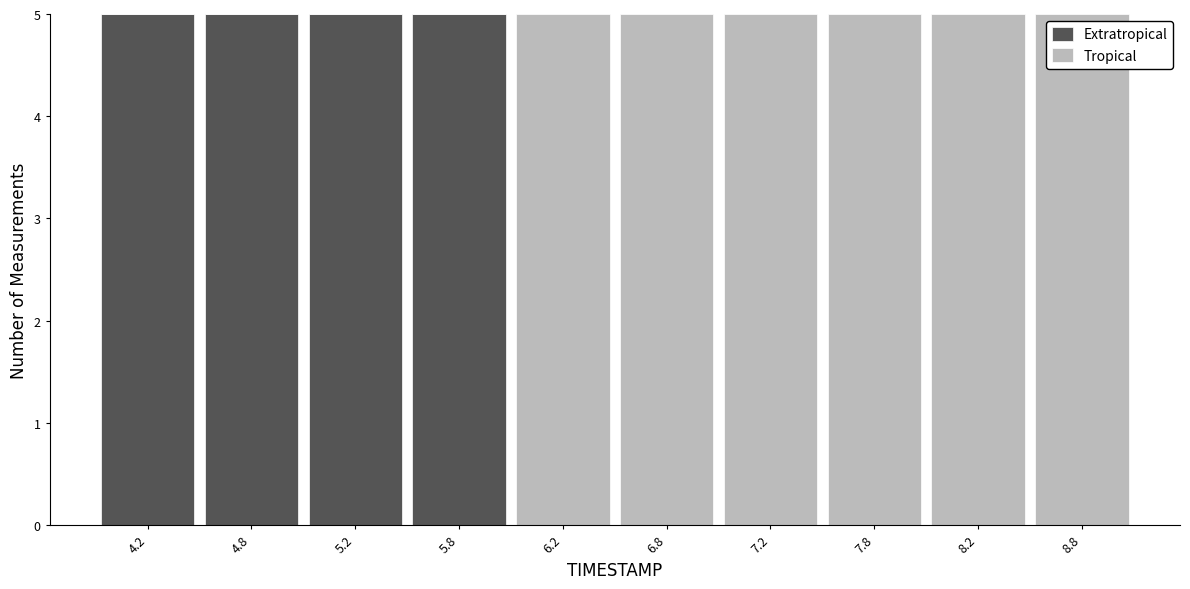

Reading left to right, transcribe this chart: for each stacked bar, give the range it covers on the x-axis and its total height. The values are not printed on the chart, so give them approximately, as read against the axis.

4.0 to 4.5: 5
4.5 to 5.0: 5
5.0 to 5.5: 5
5.5 to 6.0: 5
6.0 to 6.5: 5
6.5 to 7.0: 5
7.0 to 7.5: 5
7.5 to 8.0: 5
8.0 to 8.5: 5
8.5 to 9.0: 5